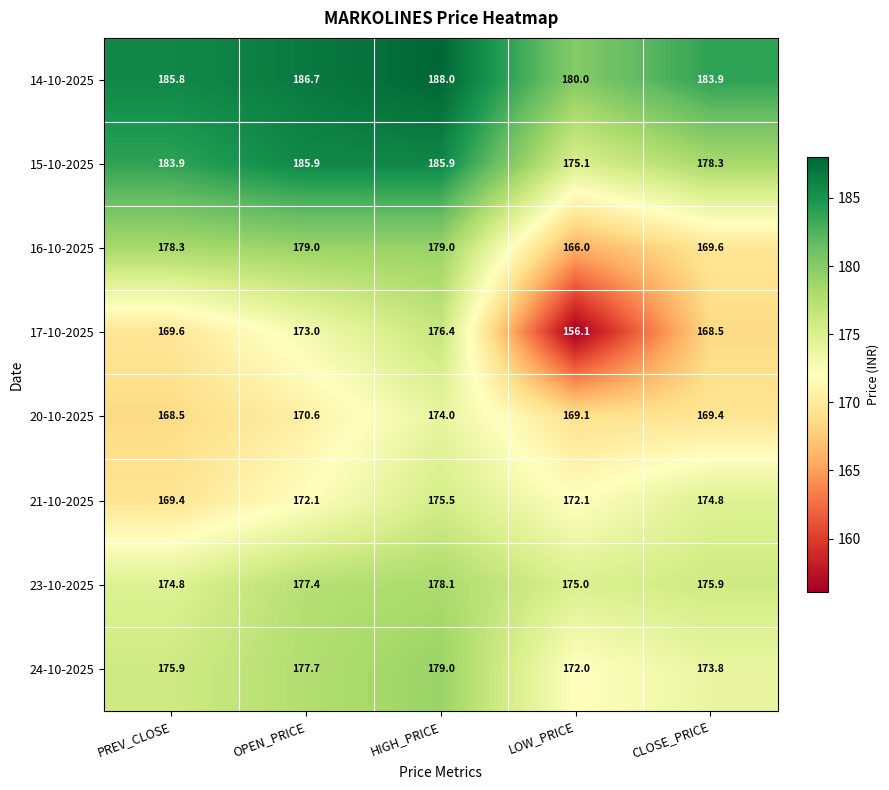

How many categories are shown in the chart?

5